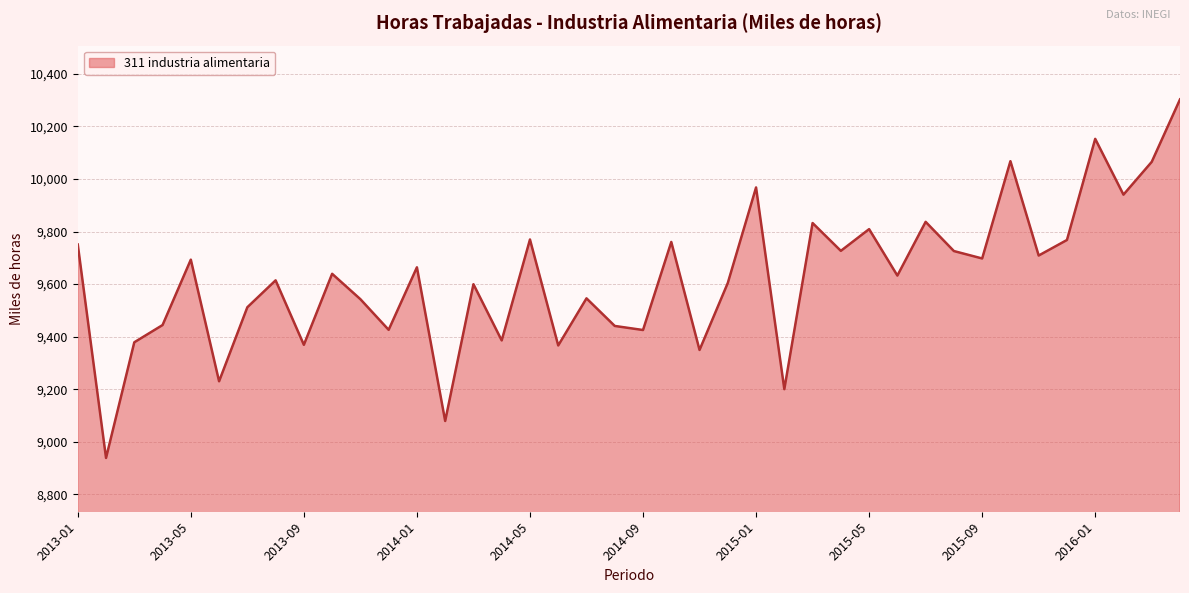

Does the chart display data point markers on the line(s)?

No